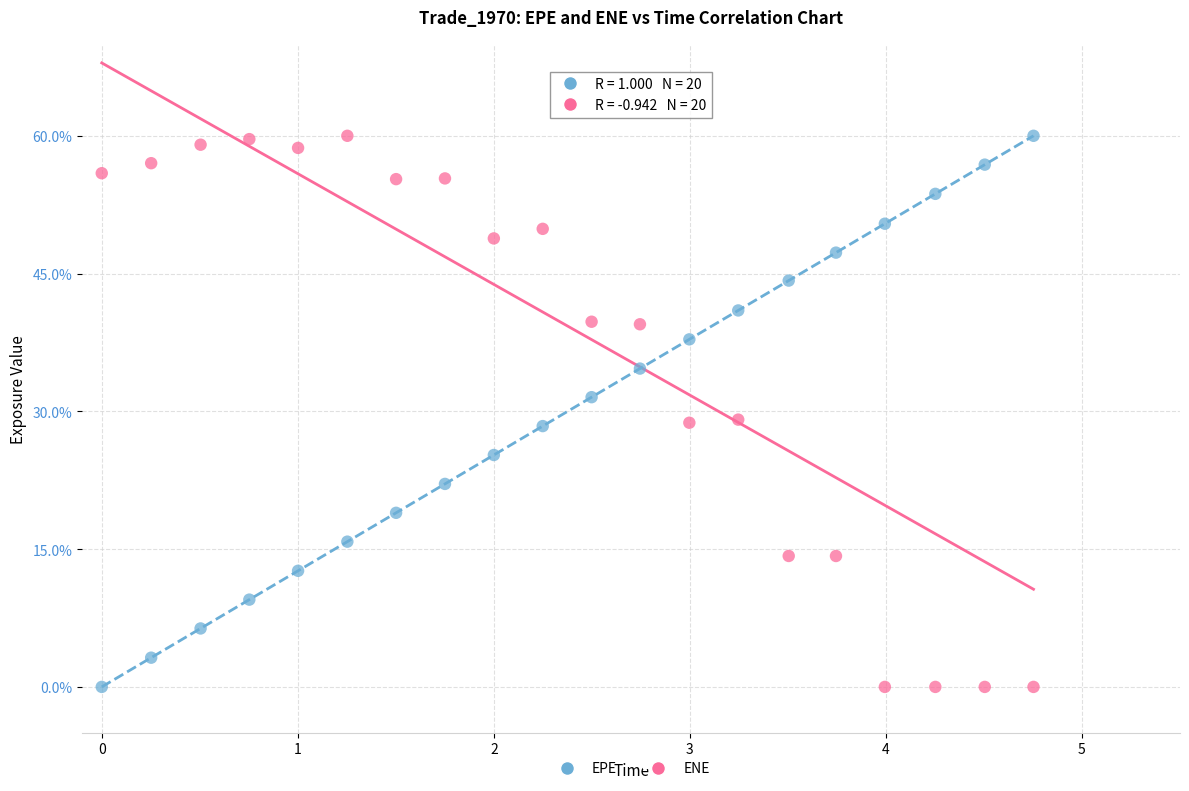

What are all the series names shown in the legend?

EPE, ENE